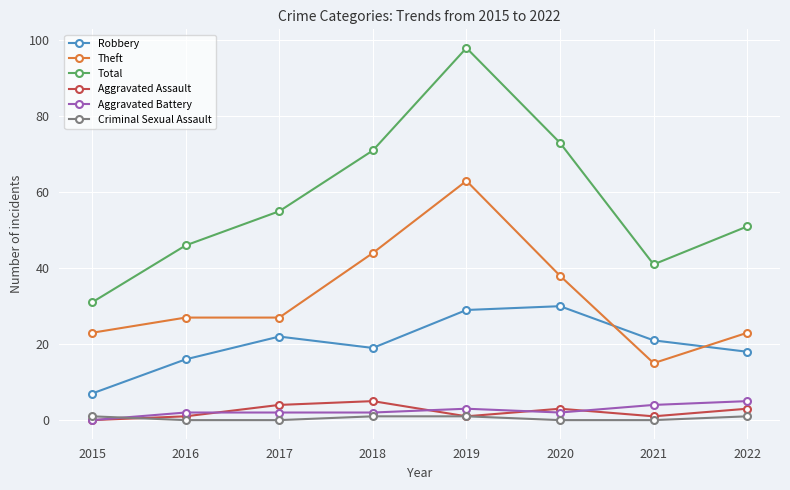

What is the difference between the Aggravated Assault values at 2022 and 2021?

2